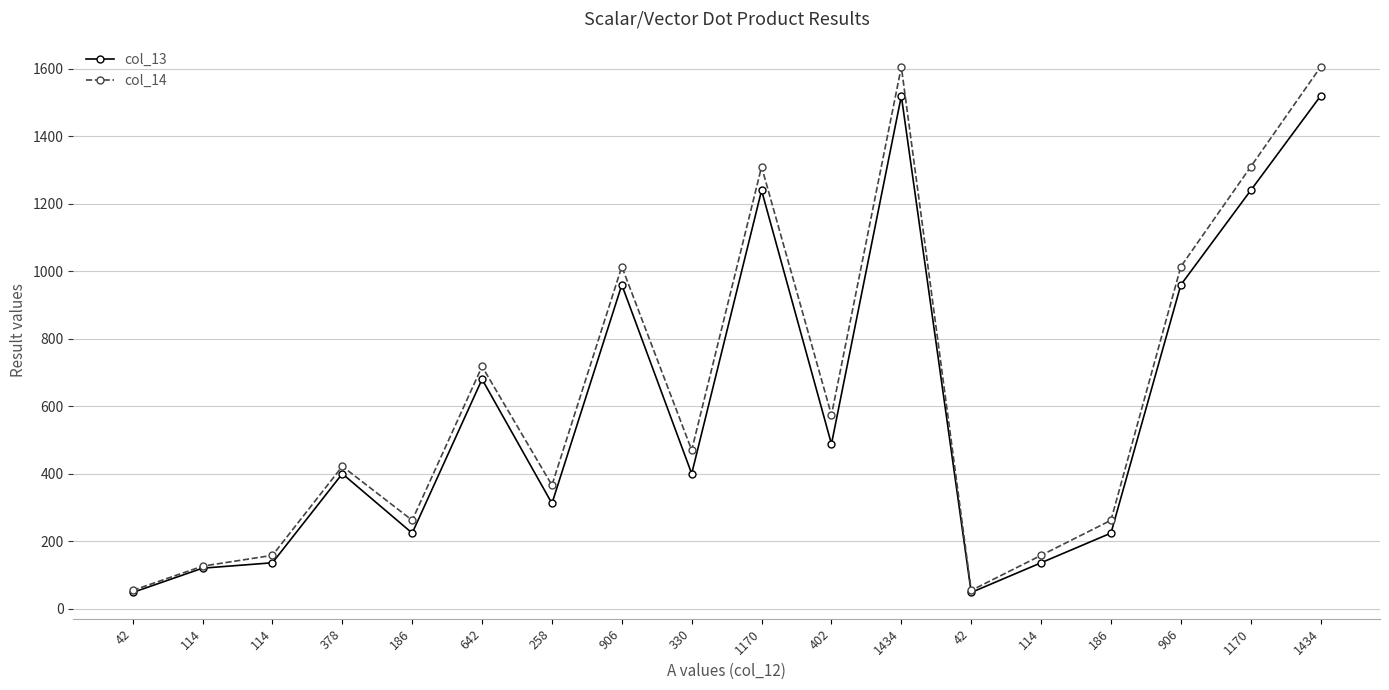

What is the label of the 18th point from the left?

1434